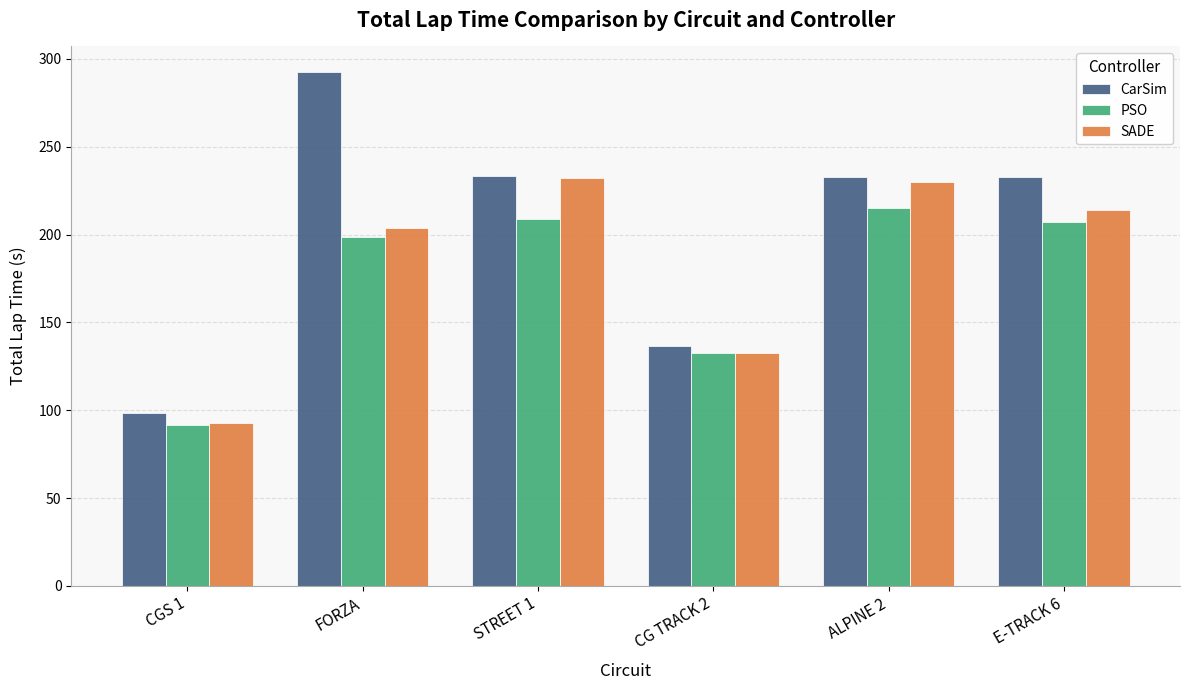

Where does the CarSim series first go above 233?

FORZA